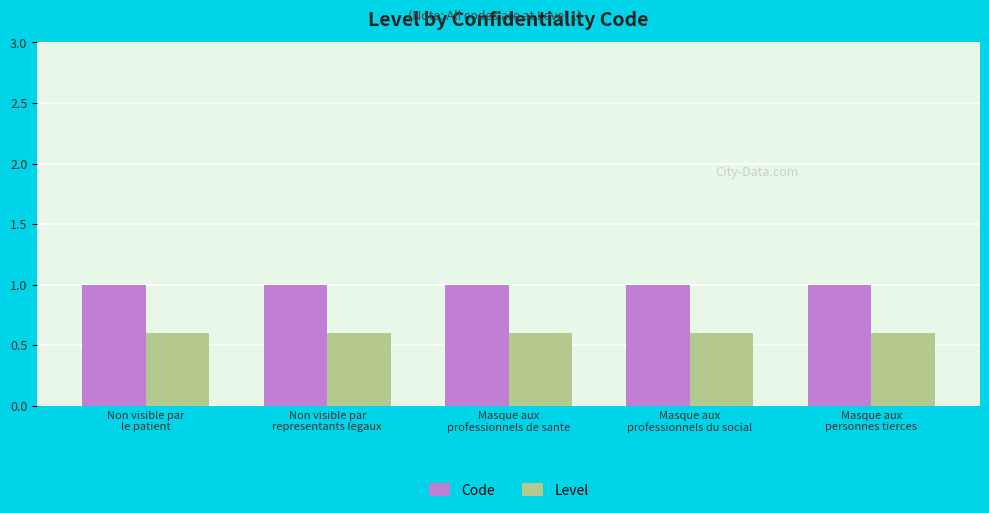

What is the total value across all series at Masque aux
personnes tierces?

1.6